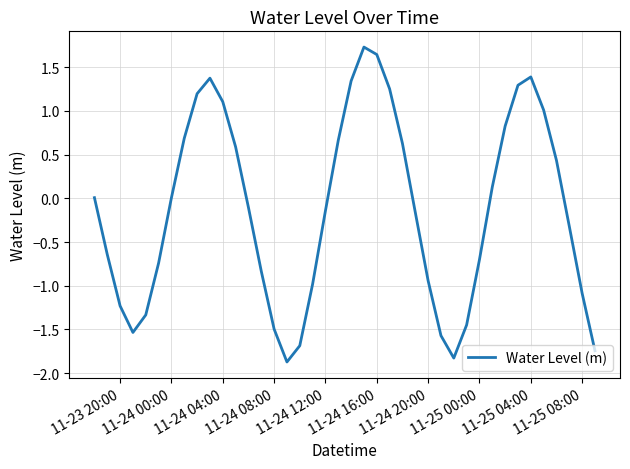

What is the smallest value displayed?

-1.9